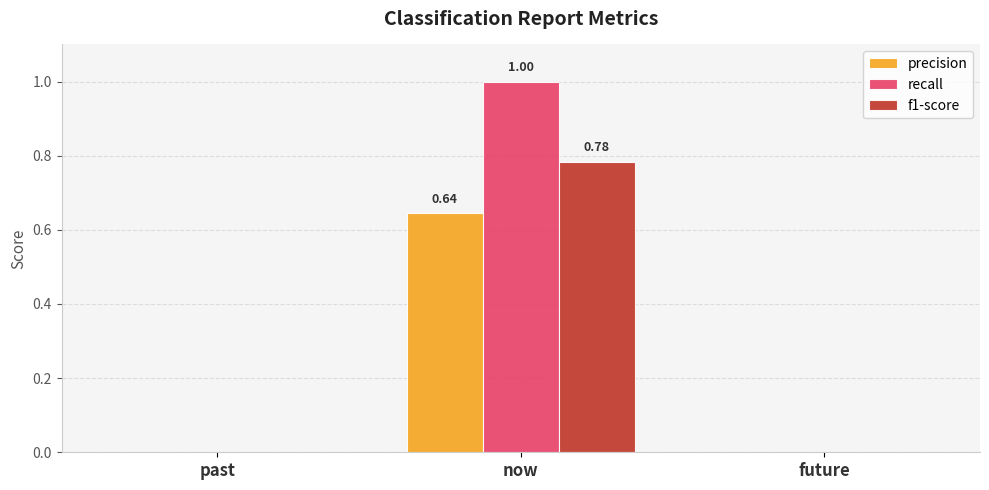

What are all the series names shown in the legend?

precision, recall, f1-score